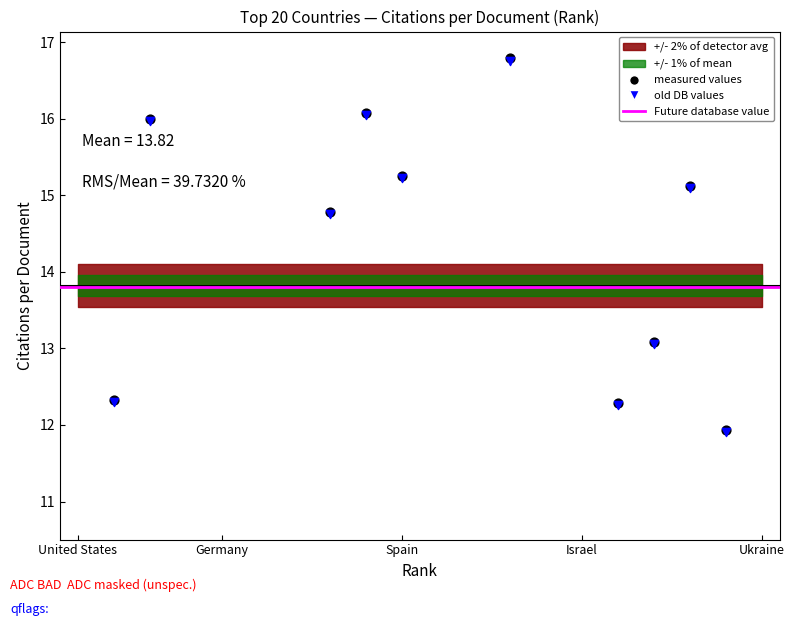

Between Italy and Brazil, which is larger?

Italy